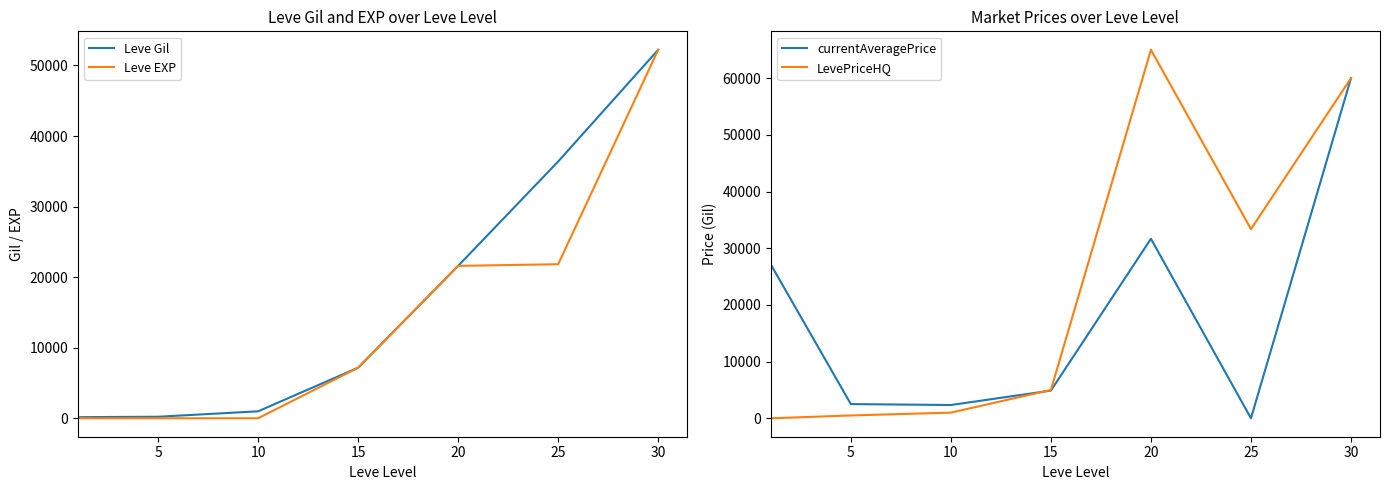

Rank the series by their maximum value, from lowest to highest.

Leve Gil, Leve EXP, currentAveragePrice, LevePriceHQ